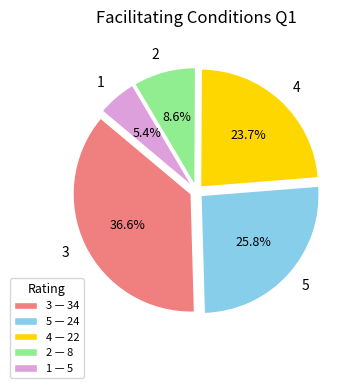

To the nearest percent, what portion does 3 represent?

37%